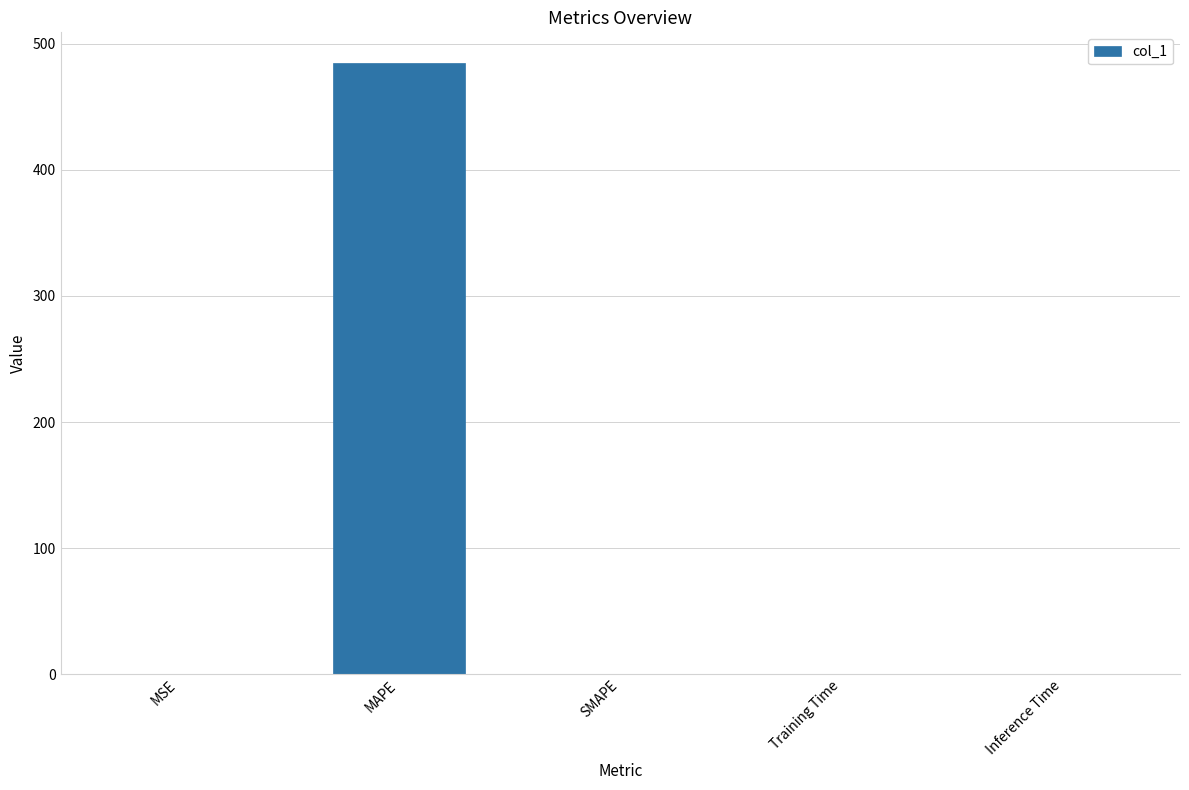

What is the change in value from MAPE to SMAPE?

-485.0